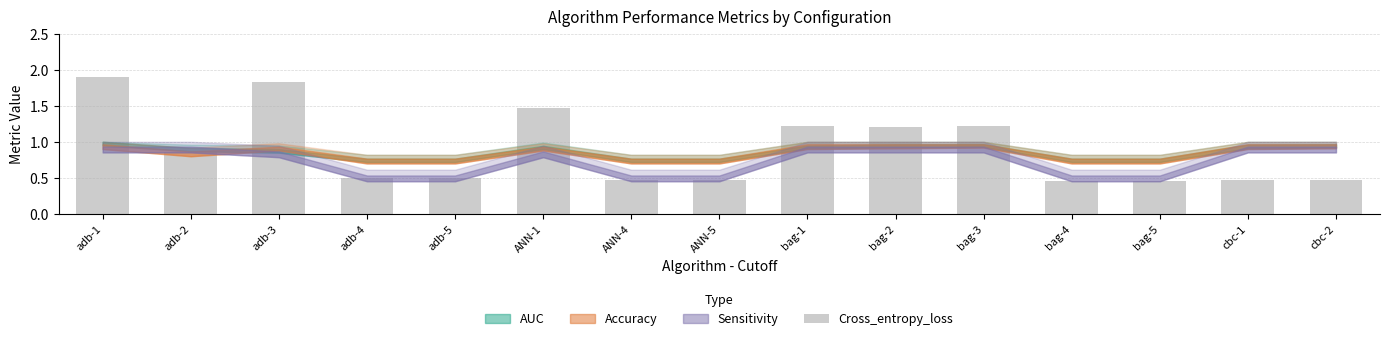

What is the change in value from adb-2 to bag-2?

+0.3